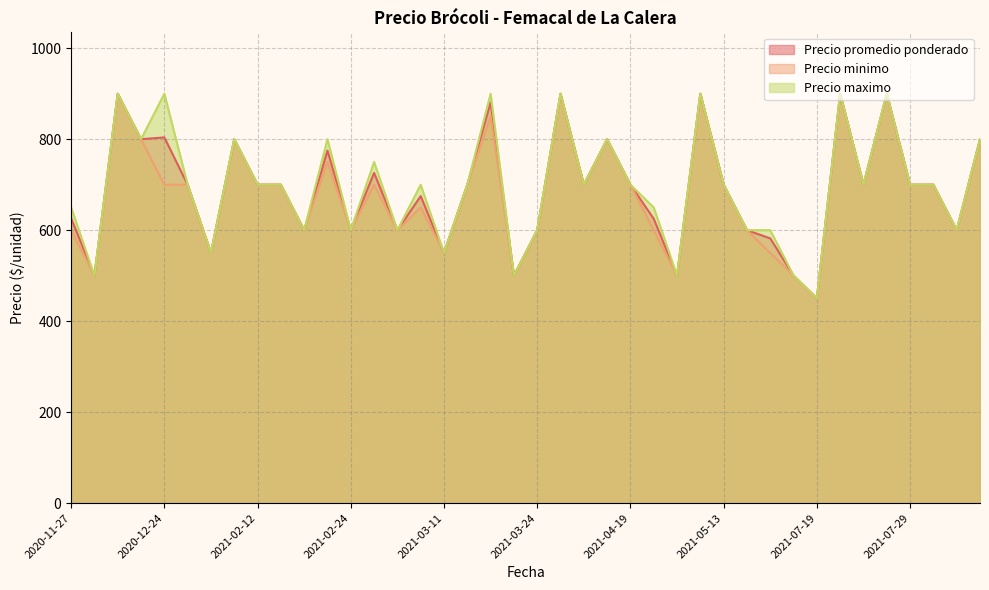

Read the Precio maximo value at 2020-12-16, to the nearest 10.

800